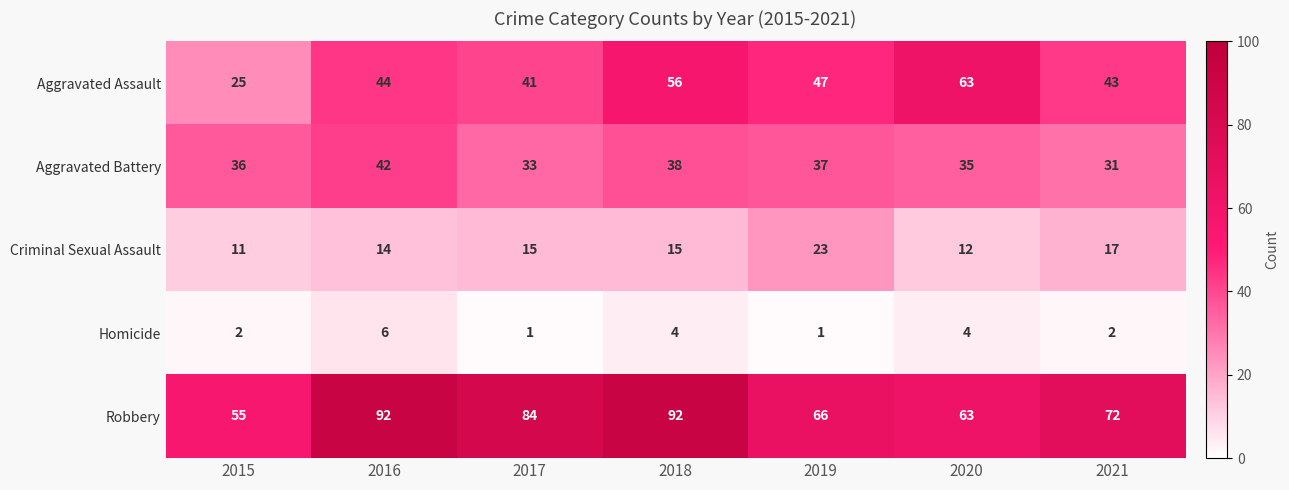

How many series are shown in this chart?

5